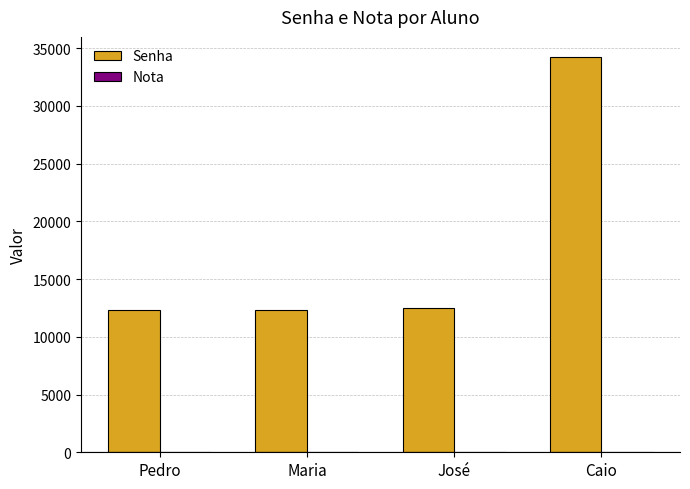

Which series has the largest total across all categories?

Senha